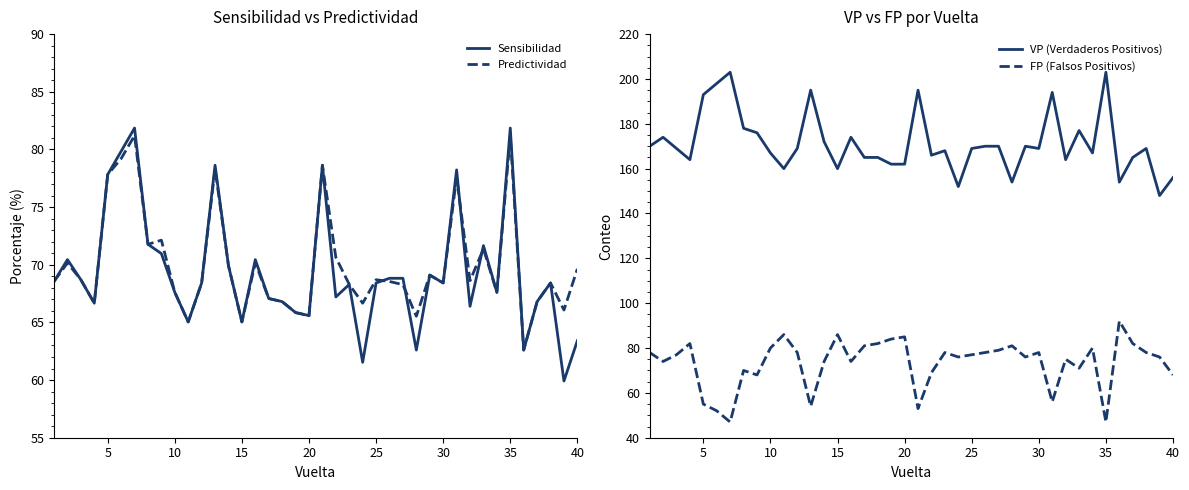

True or false: VP (Verdaderos Positivos) has a value of 83 at 40.

False